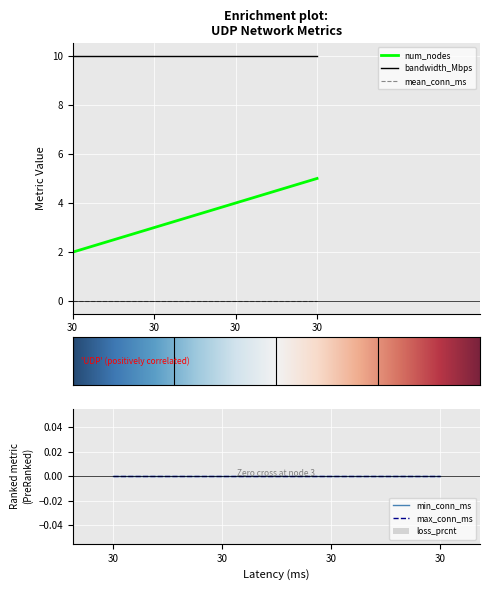

List the labels in order of min_conn_ms value, largest first.

30, 30, 30, 30